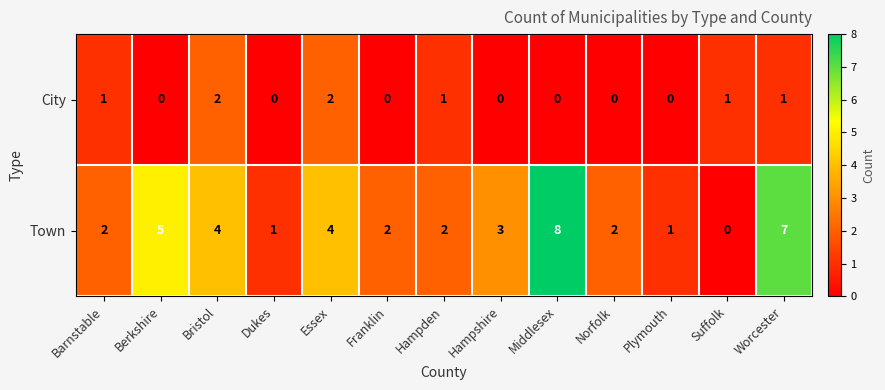

Reading right to left, list all the values displayed in this chart.

City: Worcester=1	Suffolk=1	Plymouth=0	Norfolk=0	Middlesex=0	Hampshire=0	Hampden=1	Franklin=0	Essex=2	Dukes=0	Bristol=2	Berkshire=0	Barnstable=1
Town: Worcester=7	Suffolk=0	Plymouth=1	Norfolk=2	Middlesex=8	Hampshire=3	Hampden=2	Franklin=2	Essex=4	Dukes=1	Bristol=4	Berkshire=5	Barnstable=2